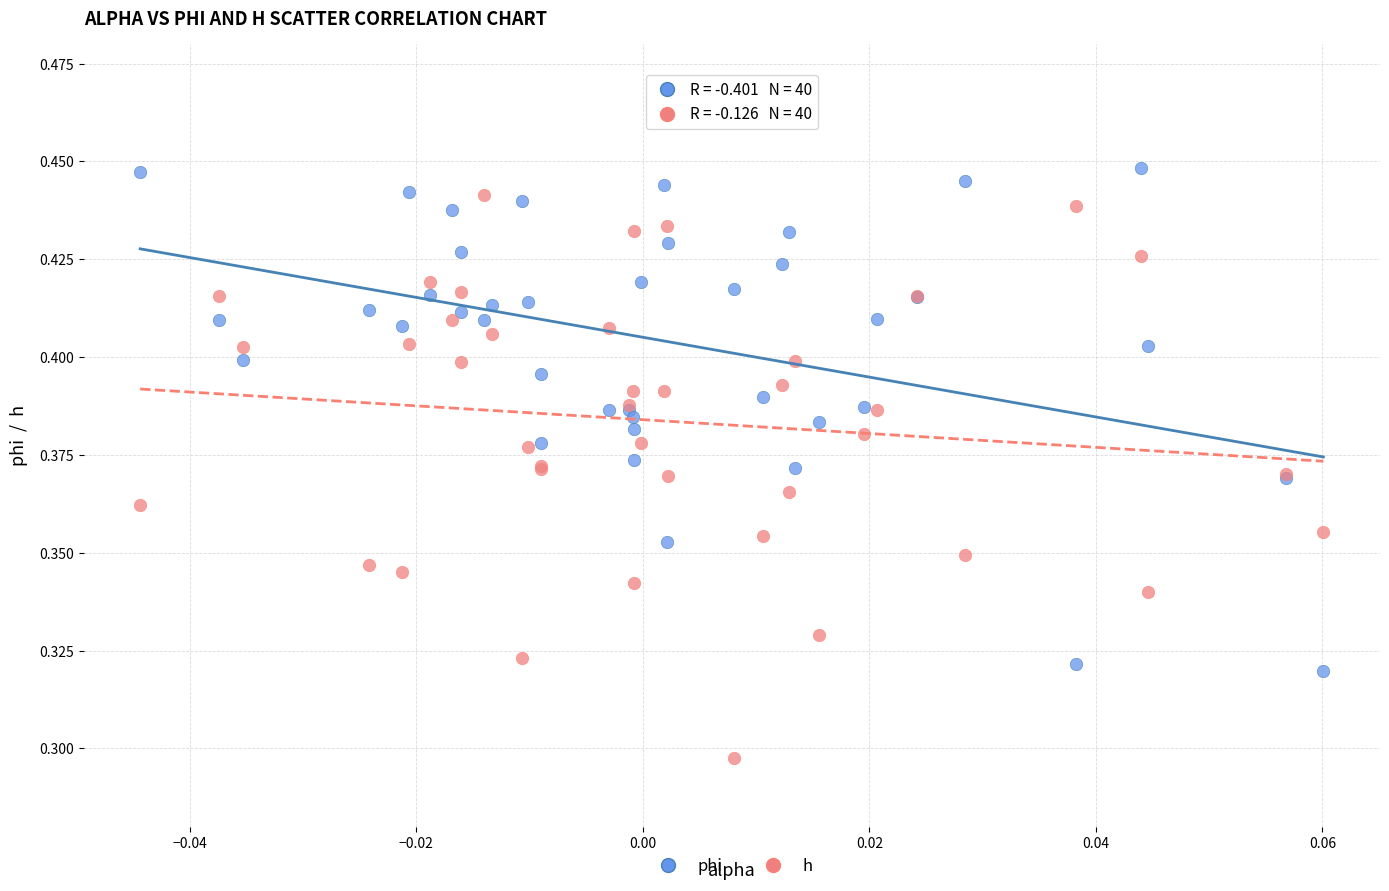

Which series has the largest Y range (max minus min)?

h